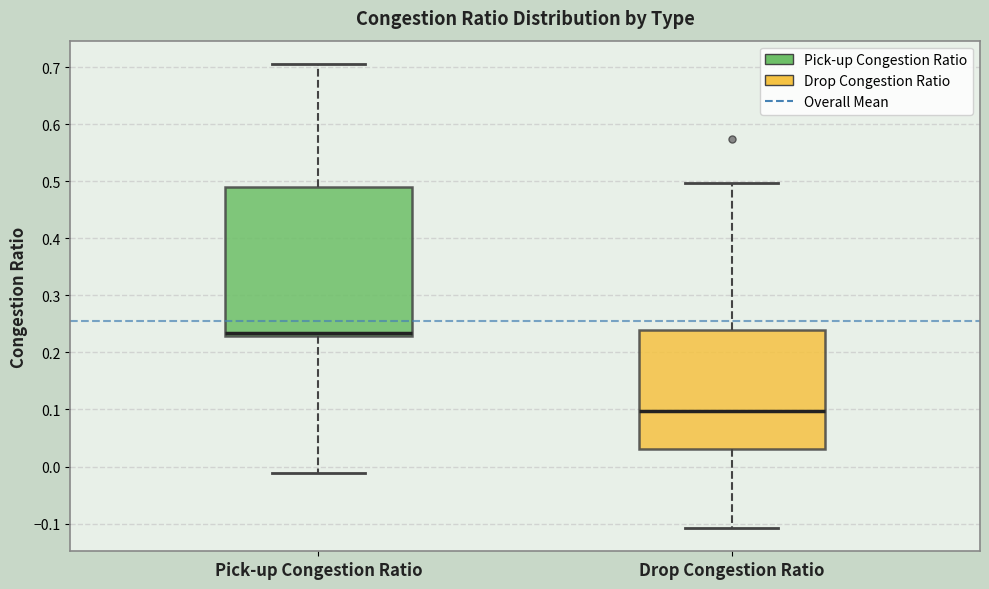

Where does the lower whisker of the box for Pick-up Congestion Ratio end on the y-axis? The values are not printed on the chart, so give them approximately, as read against the axis.

-0.01